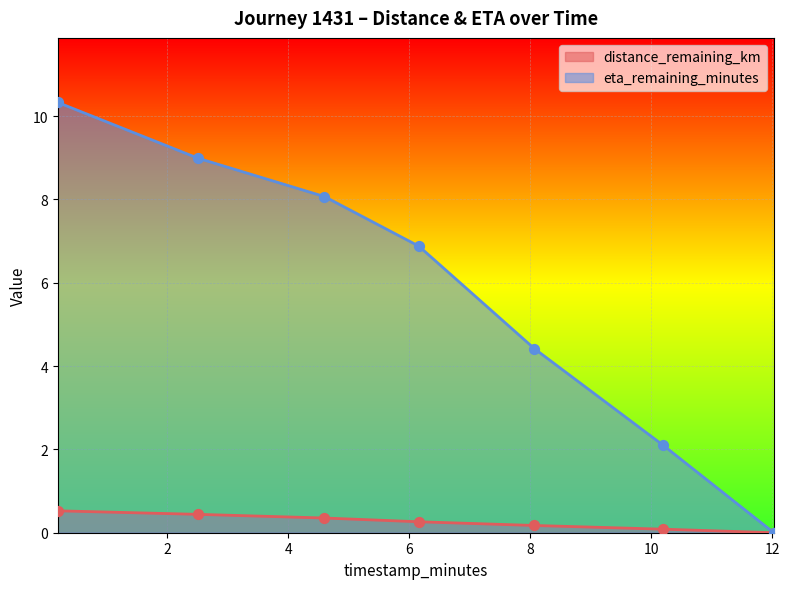

What is the total value across all series at 6.16?

7.1